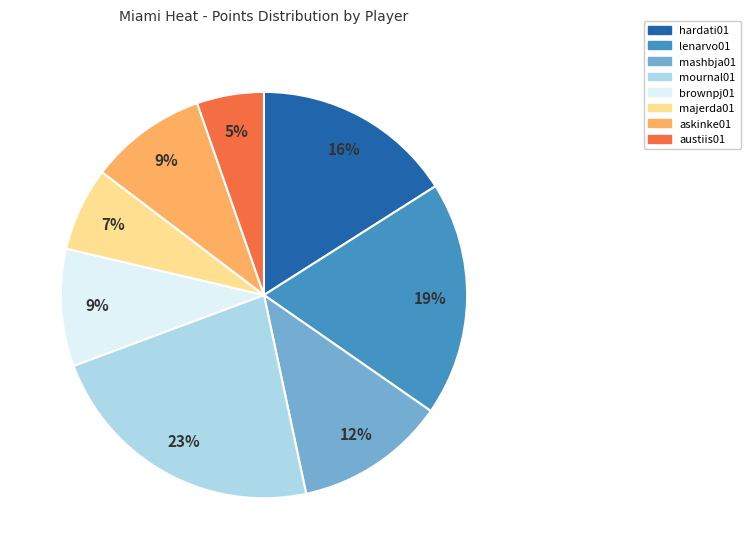

Which category has the biggest portion of the pie?

mournal01